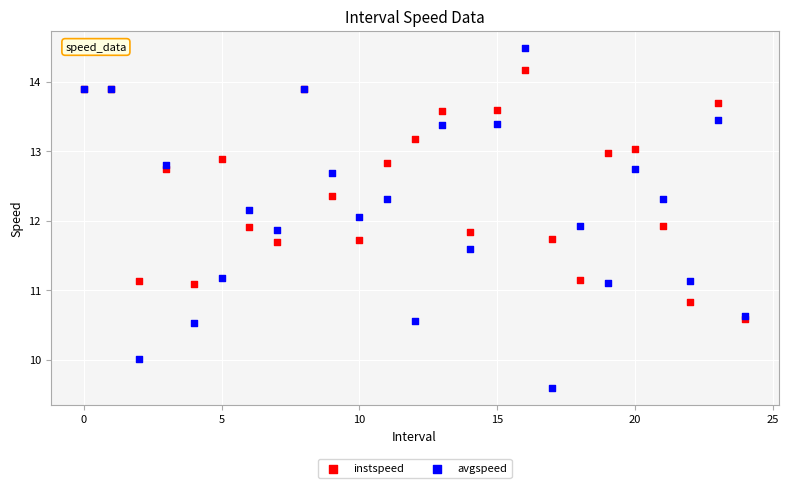

Which series reaches the minimum Y coordinate?

avgspeed